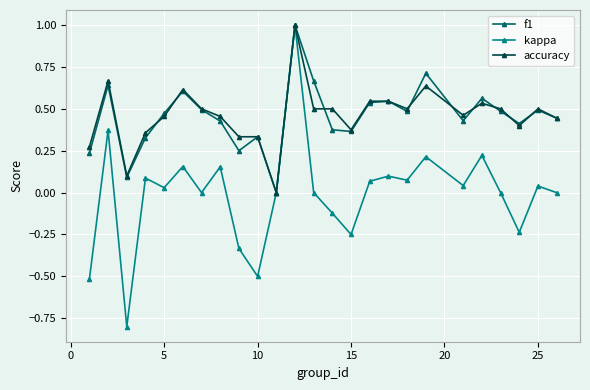

How many lines are shown in the chart?

3